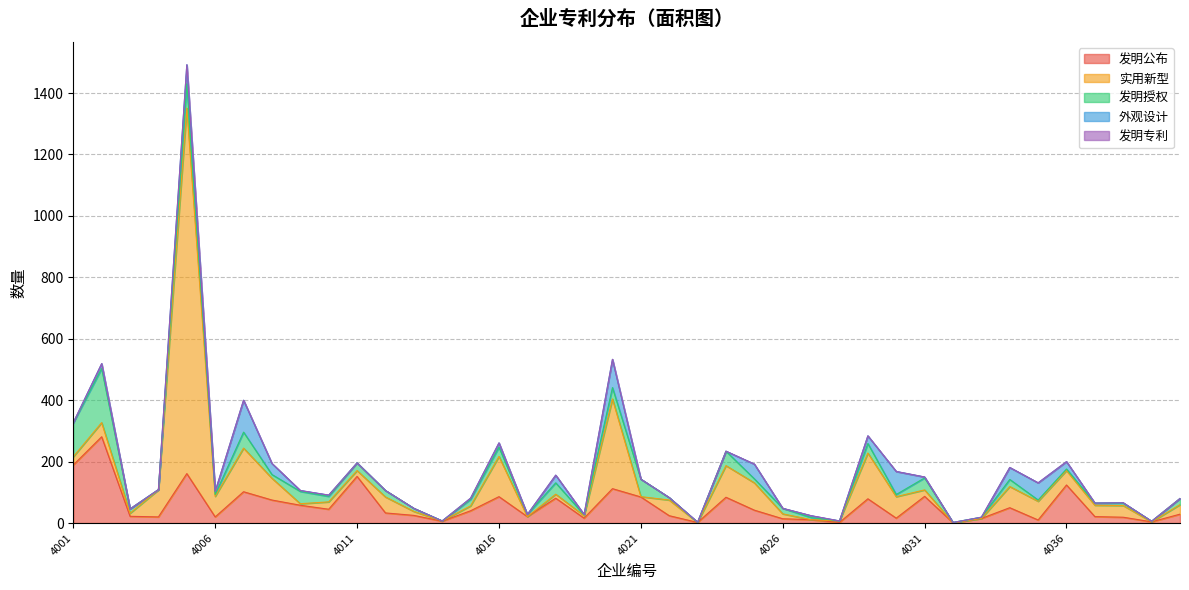

What is the maximum value shown in the chart?

1190